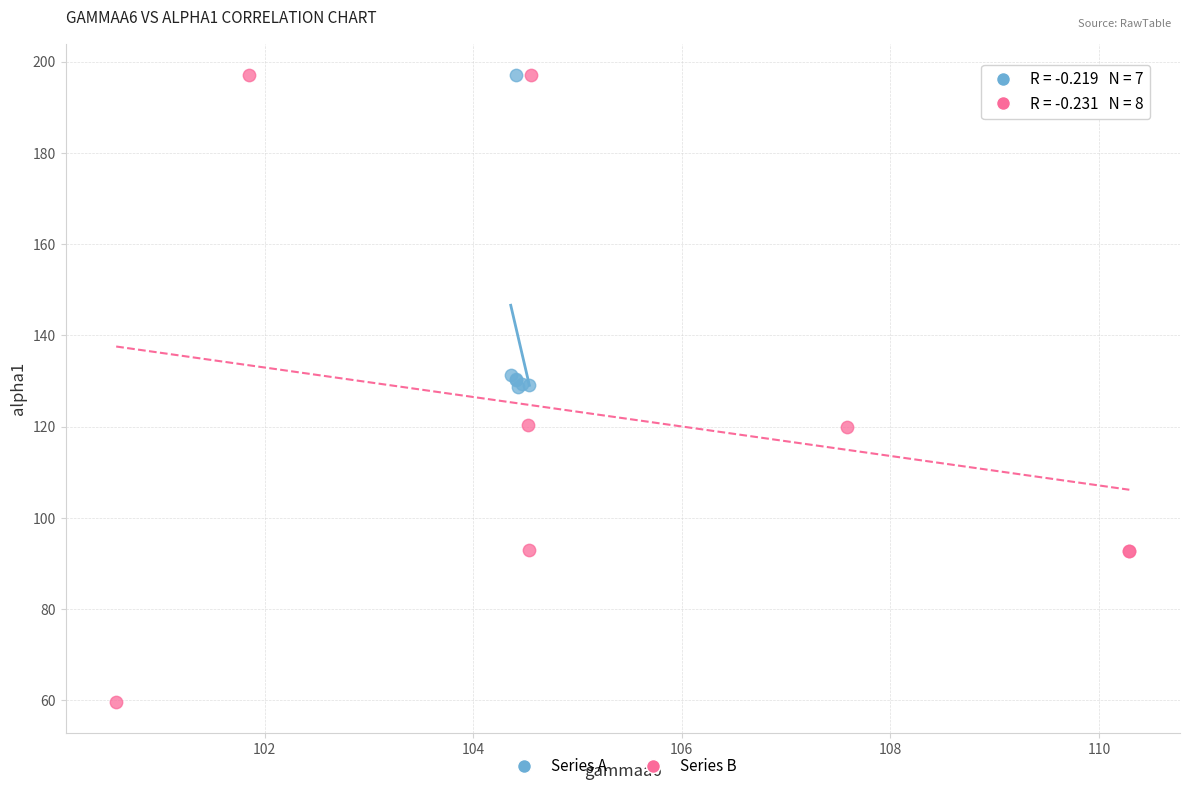

Which series reaches the minimum Y coordinate?

Series B